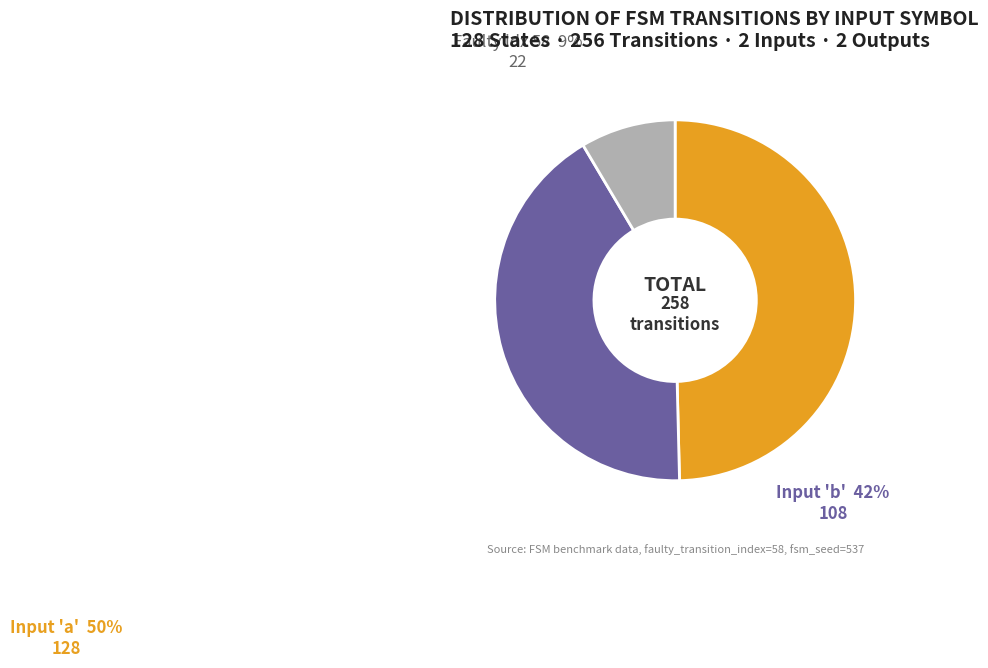

Which slice is the smallest?

Faulty idx 58